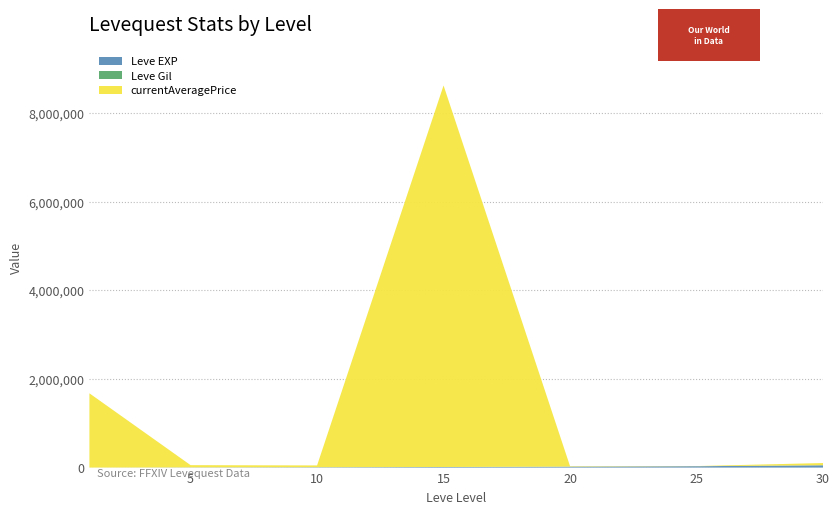

Reading left to right, extract all data points from this chart.

Leve EXP: 630	4660	8430	13040	21600	30820	52220
Leve Gil: 112	140	172	226	295	336	410
currentAveragePrice: 1675690	50000	40000	8610857	10000	2842	50000